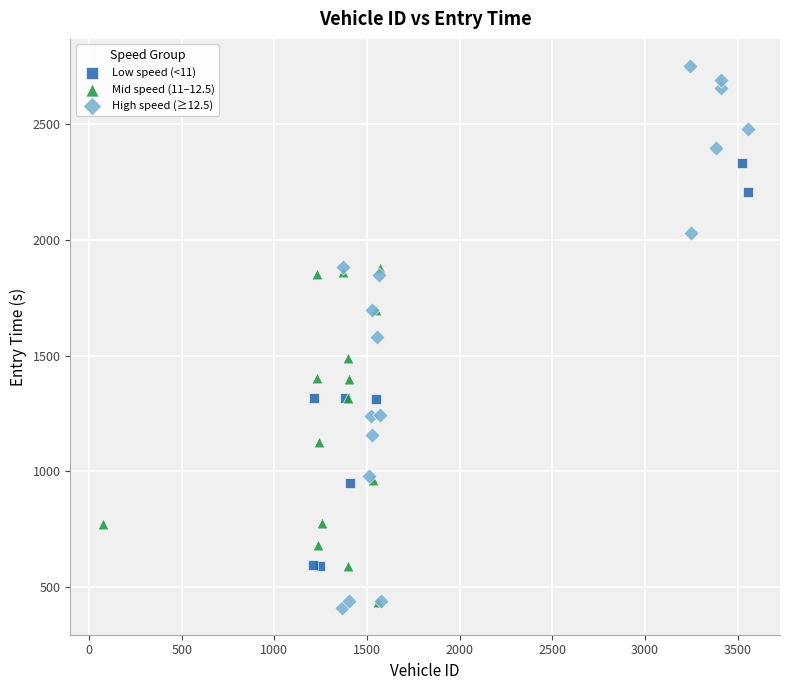

Which series contains the highest Y value?

High speed (≥12.5)